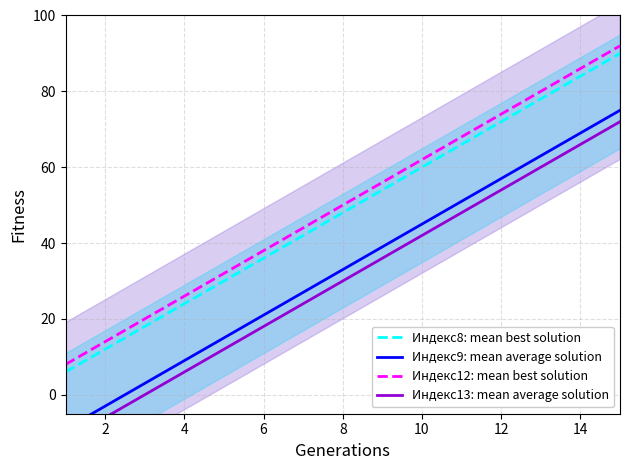

Is it true that Индекс12: mean best solution equals 22 at 6?

False